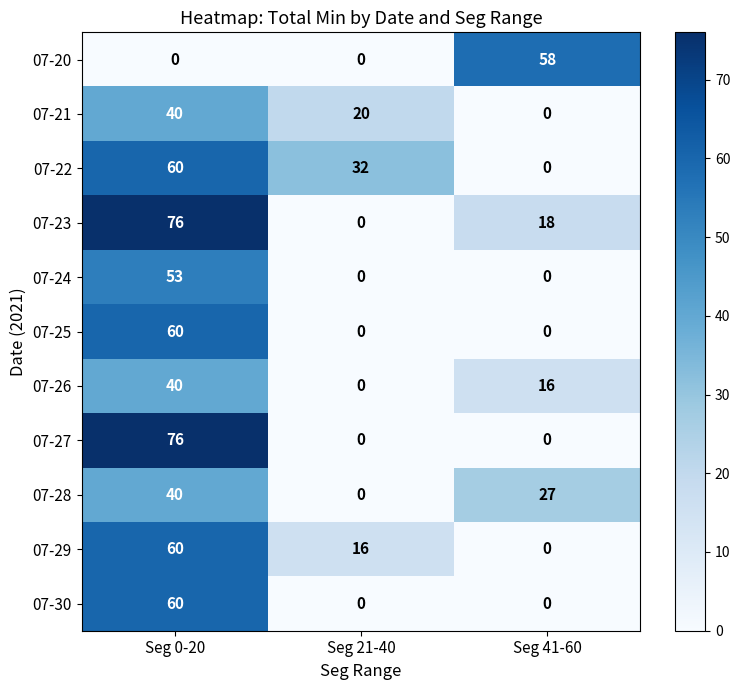

Between Seg 21-40 and Seg 41-60, which series saw the biggest shift?

row_0